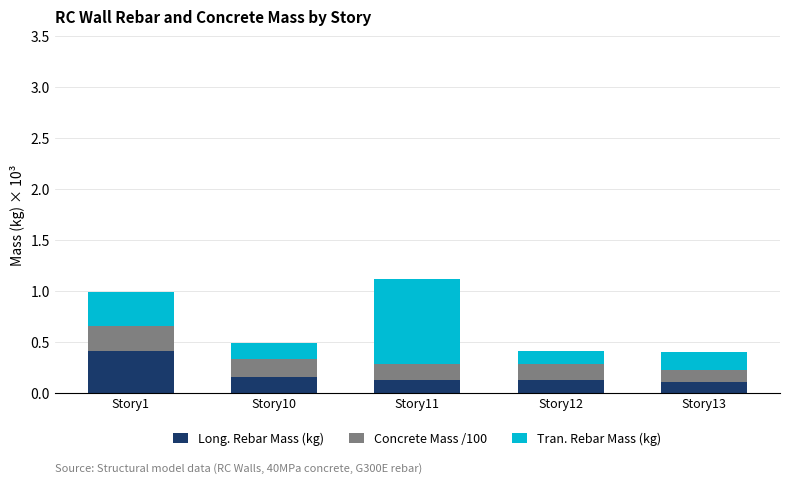

How many bars are there in total?

5